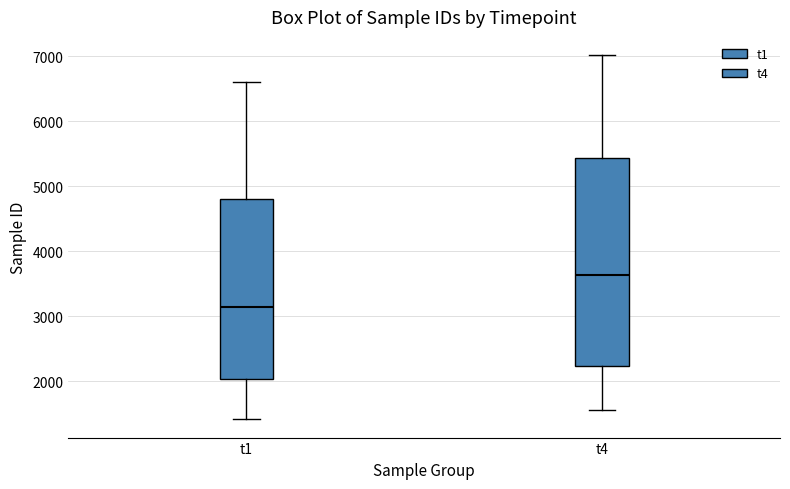

Which box is the tallest, from its lower edge to its upper edge?

t4